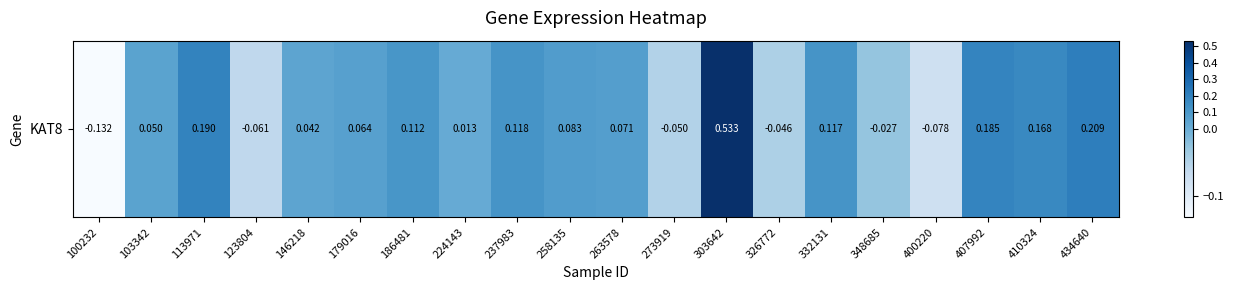

What is the sum of all values?

1.6